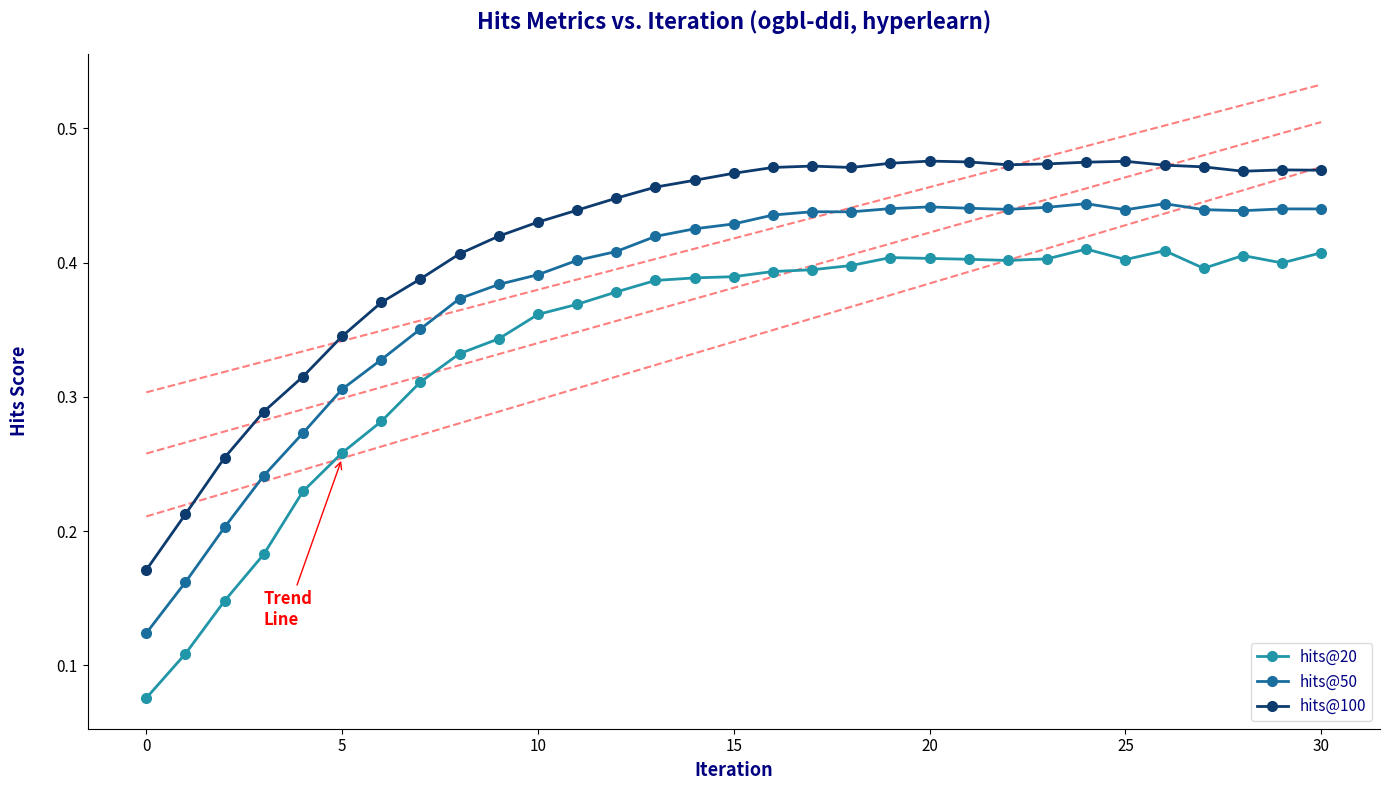

The hits@20 series shows 0.4 at 25. True or false?

True